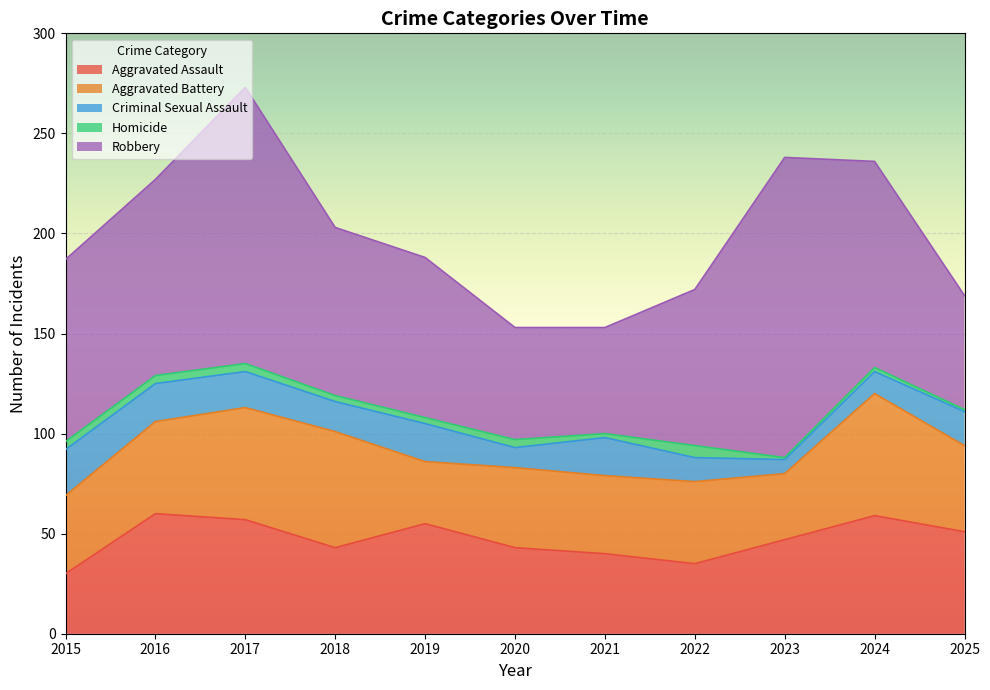

What is the minimum value shown in the chart?

1